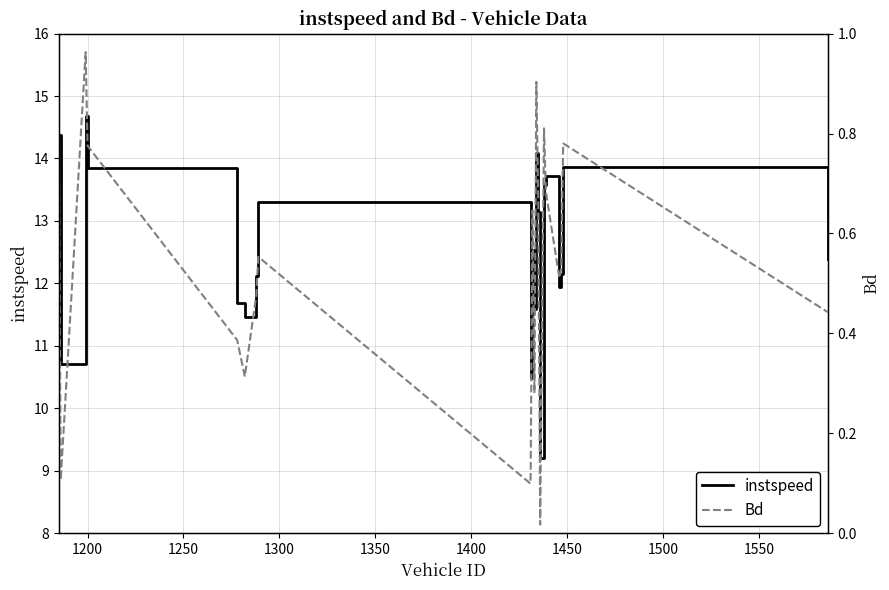

What is the lowest value of the instspeed series?

9.2